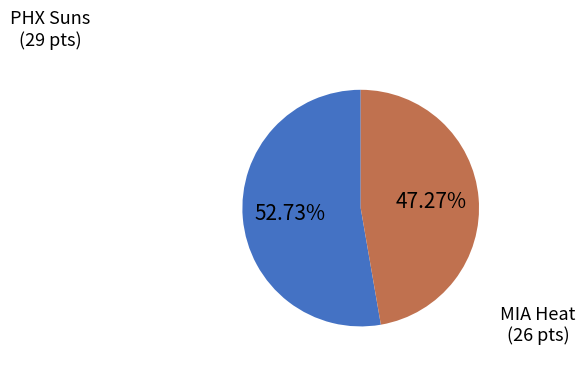

To the nearest percent, what percentage of the pie is PHX Suns?

53%